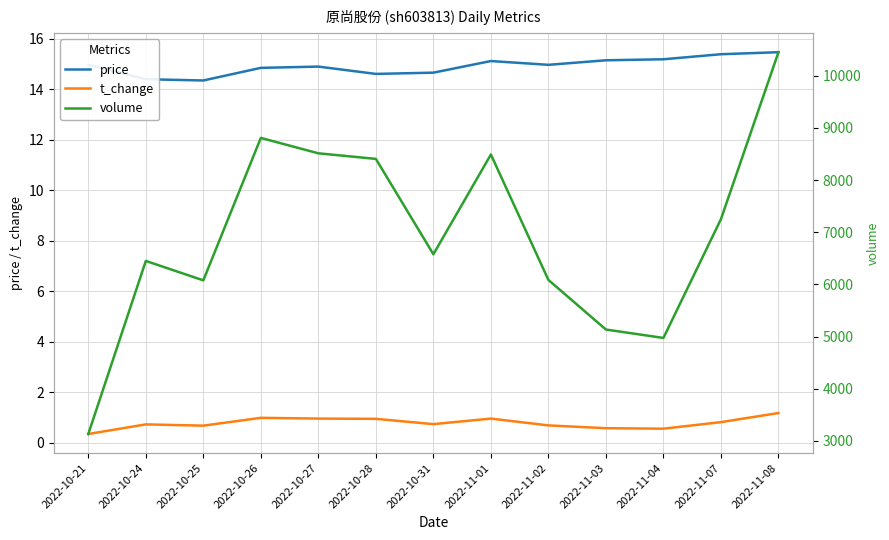

In price, how many points are lower than both neighbors (excluding endpoints)?

3